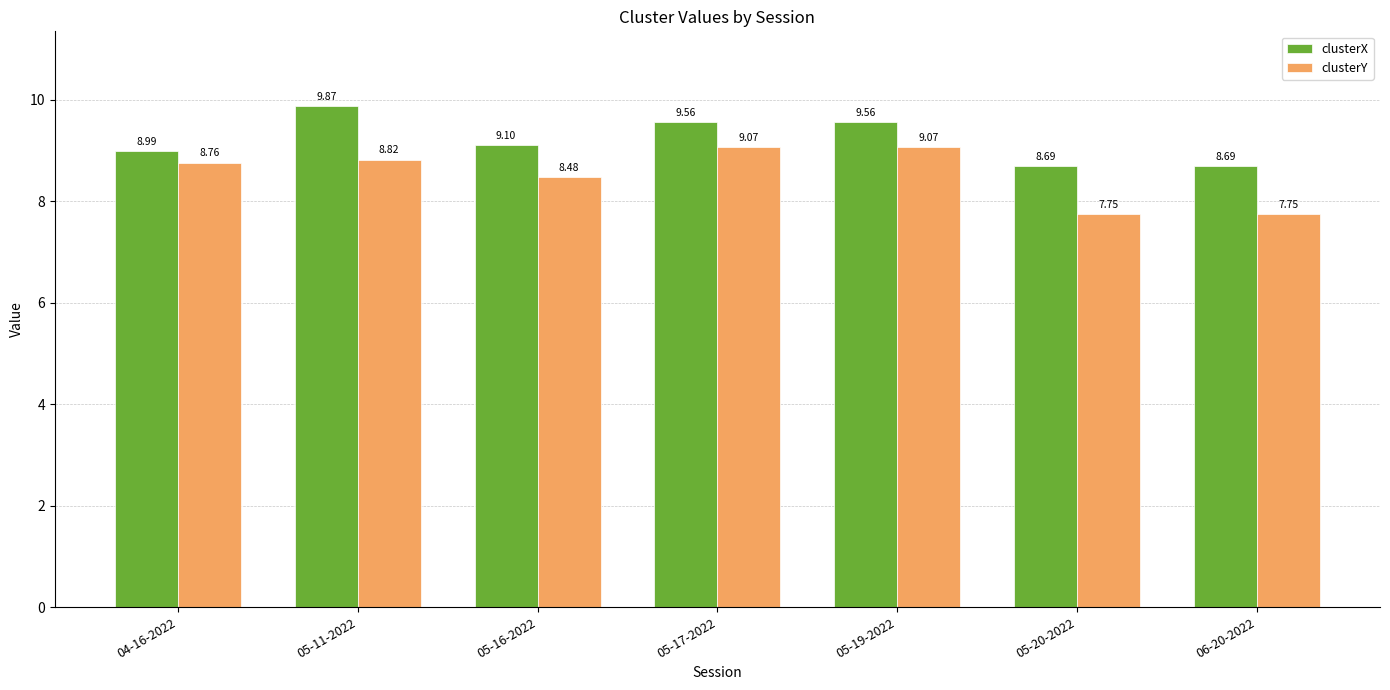

List the series in order of their peak value, lowest first.

clusterY, clusterX